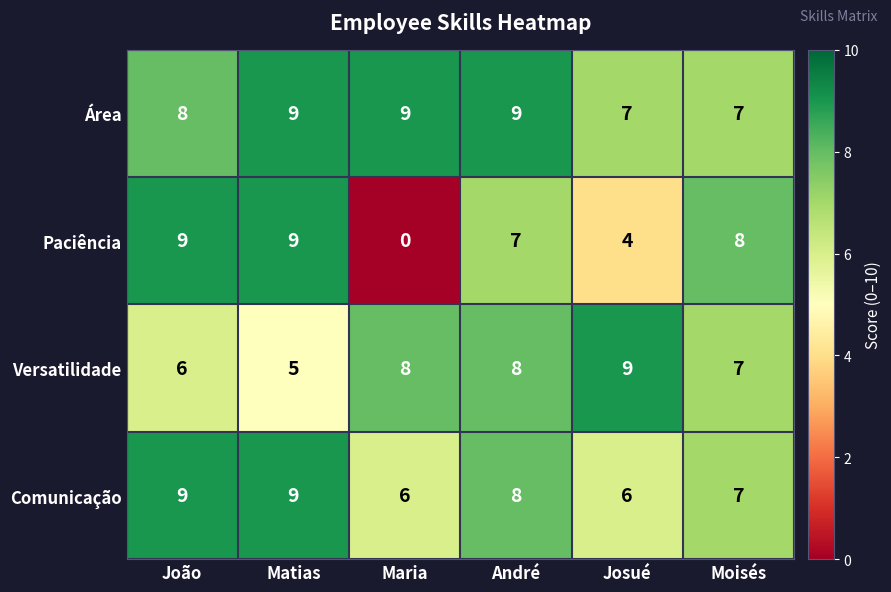

What is the sum of all Versatilidade values?

43